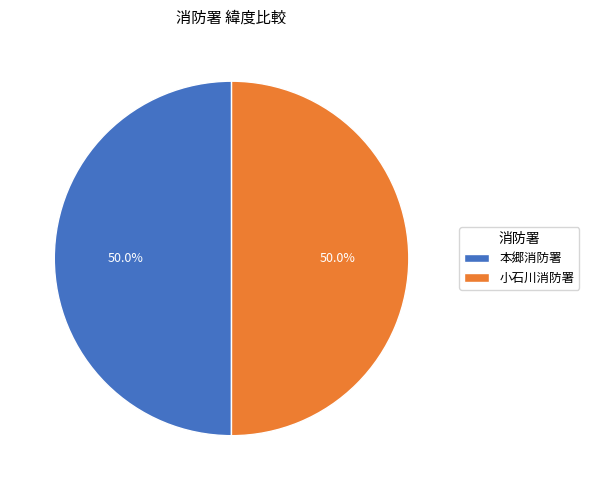

How much of the chart is everything except 本郷消防署?

50.0%